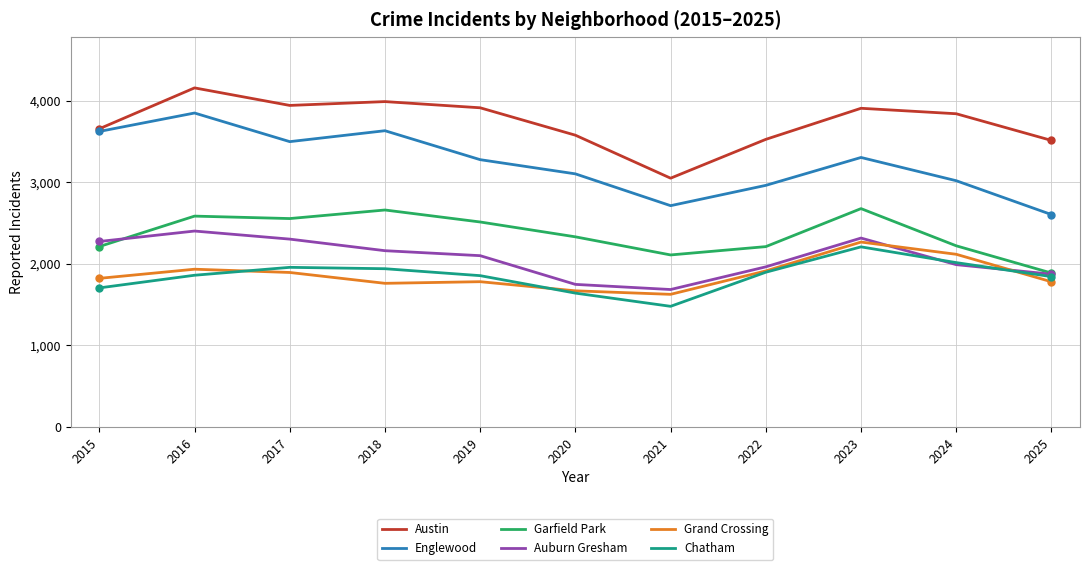

What is the minimum value shown in the chart?

1479